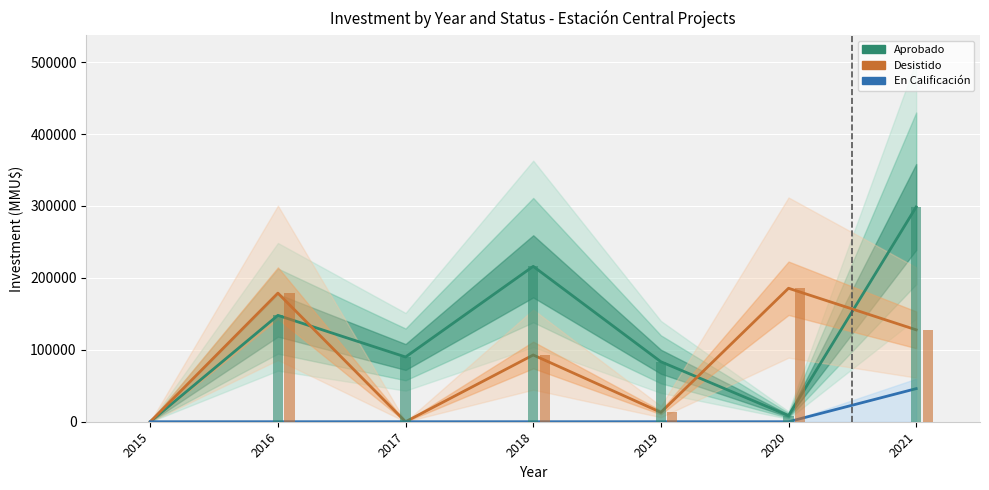

Which has a higher value, 2016 or 2017?

2016